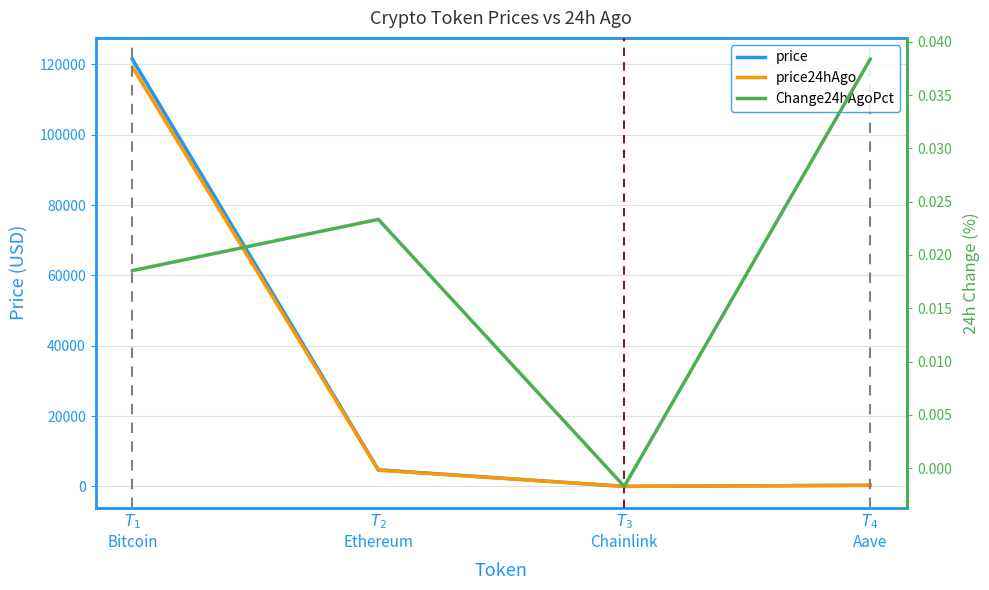

Rank the series at $T_{1}$
Bitcoin from highest to lowest value.

price, price24hAgo, Change24hAgoPct